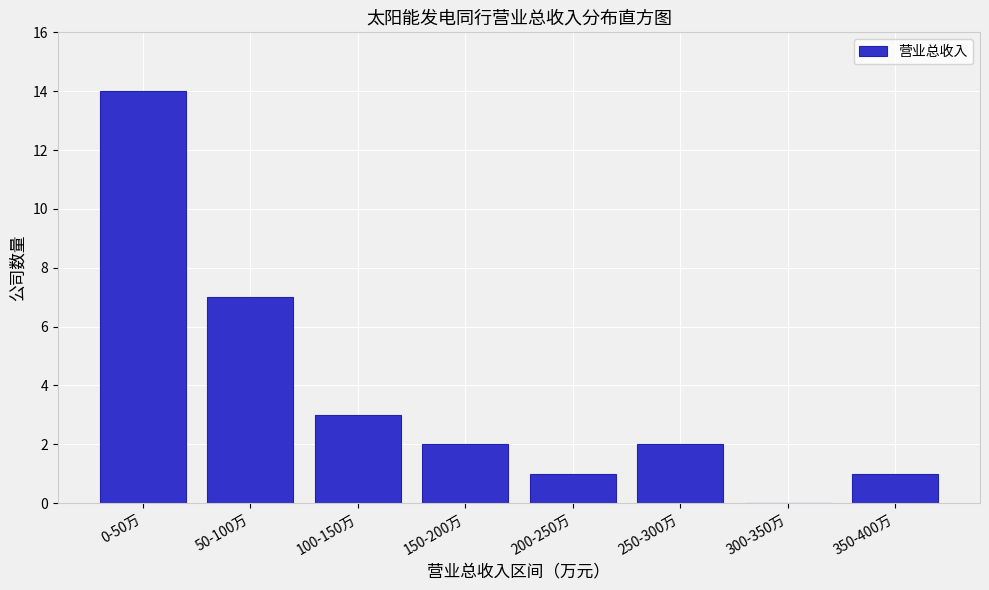

Reading right to left, extract all data points from this chart.

350-400万=1	300-350万=0	250-300万=2	200-250万=1	150-200万=2	100-150万=3	50-100万=7	0-50万=14